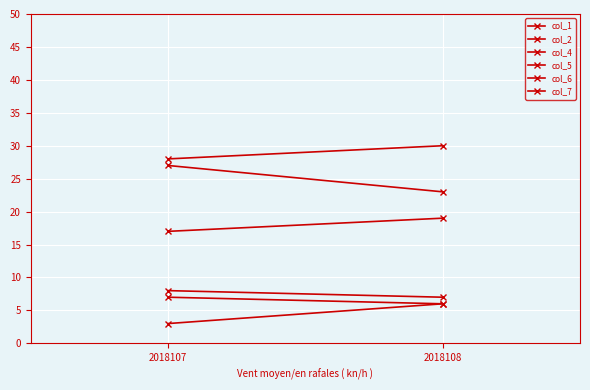

Which series changed the most between 2018107 and 2018108?

col_5